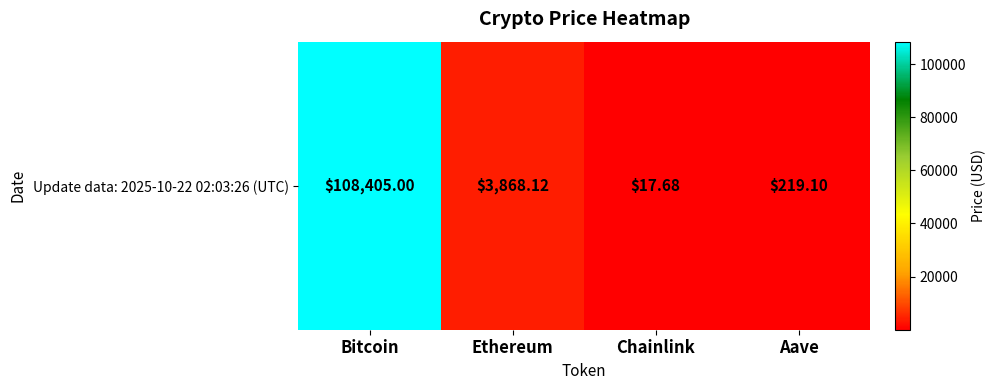

What is the sum of the values at Chainlink and Bitcoin?

108422.7